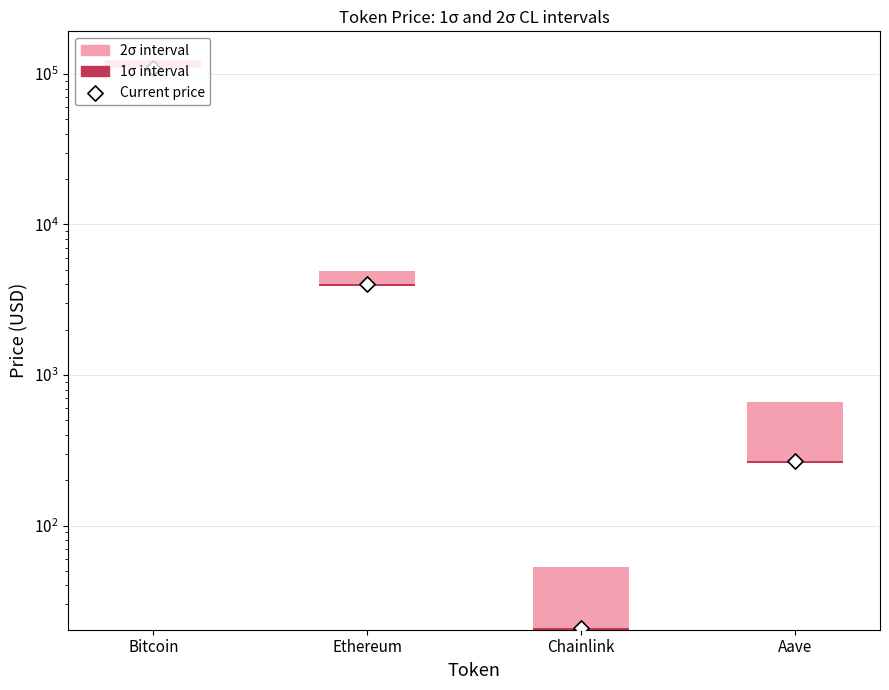

At how many categories does at least one series exceed 41755?

1